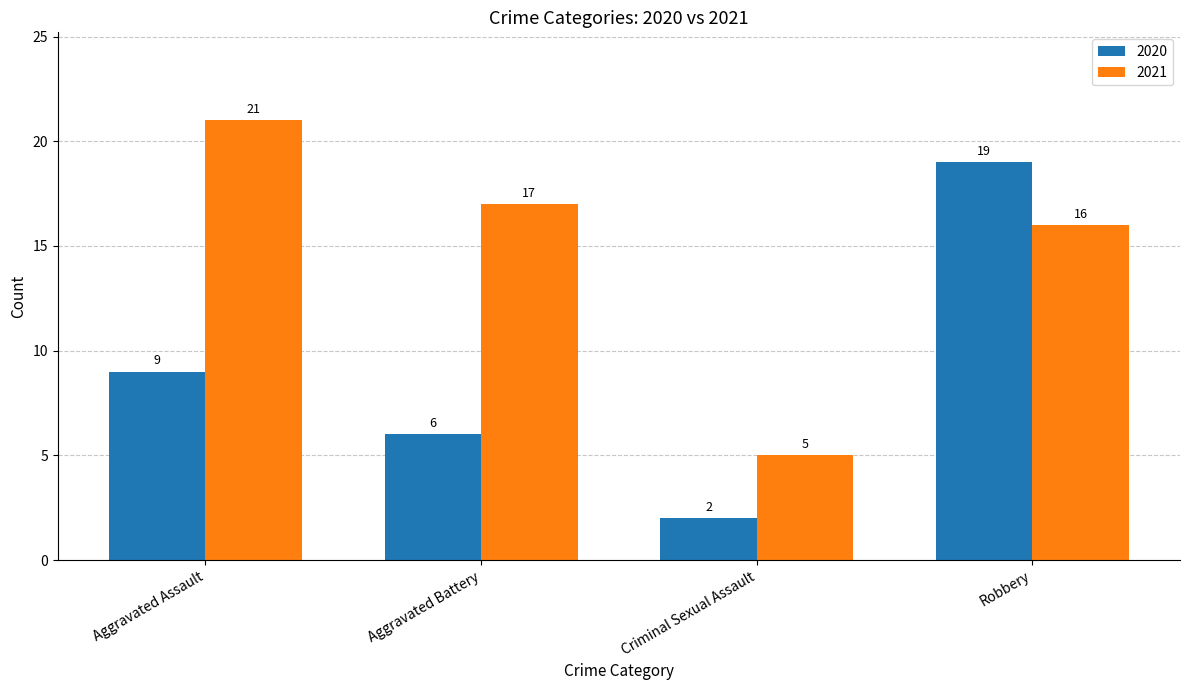

Which series has the largest range (max minus min)?

2020